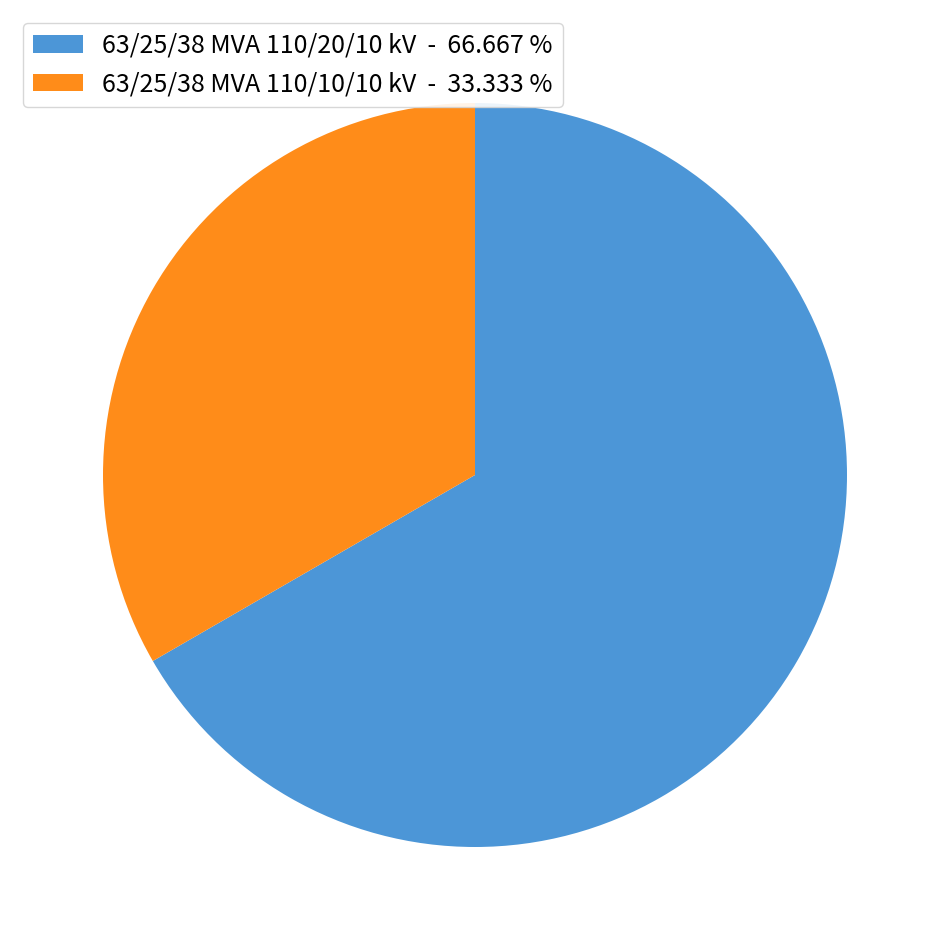

Combined, do 63/25/38 MVA 110/10/10 kV - 33.333 % and 63/25/38 MVA 110/20/10 kV - 66.667 % account for over 50%?

Yes